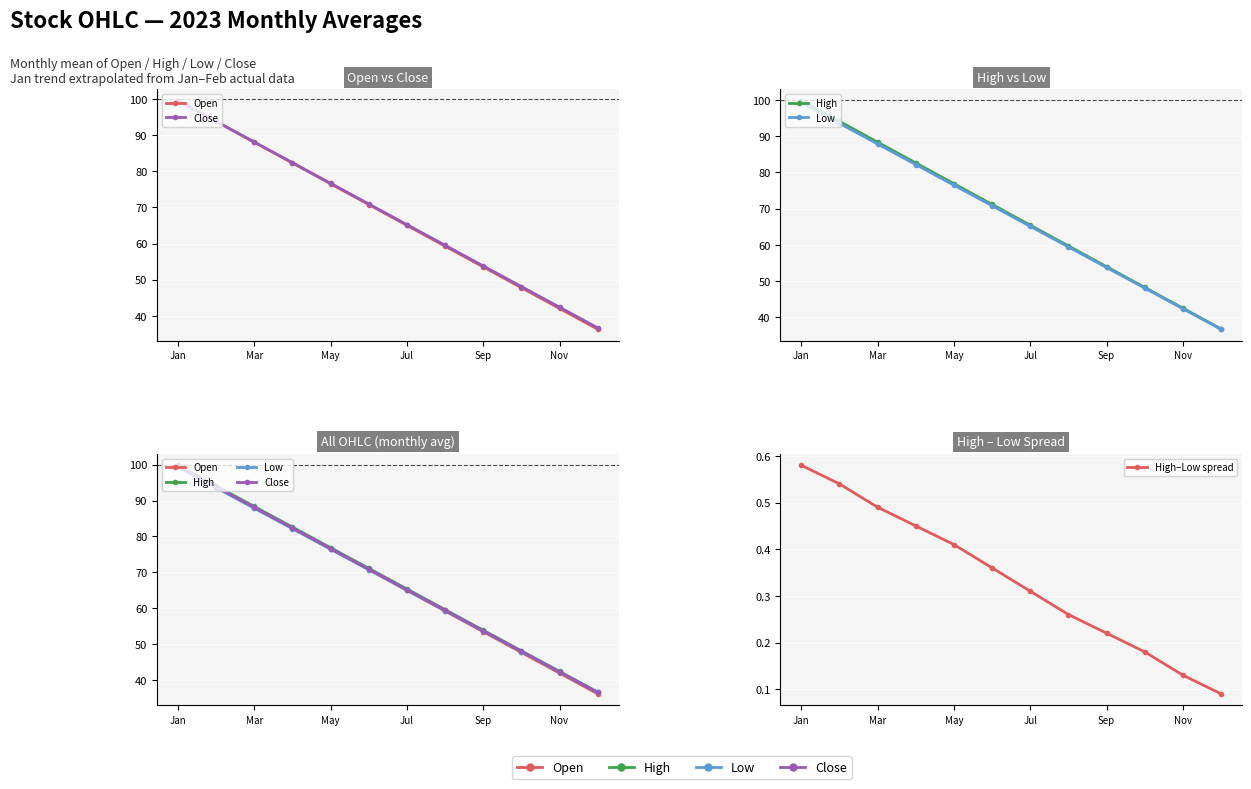

What is the sum of the High values at Mar and 6?

159.5